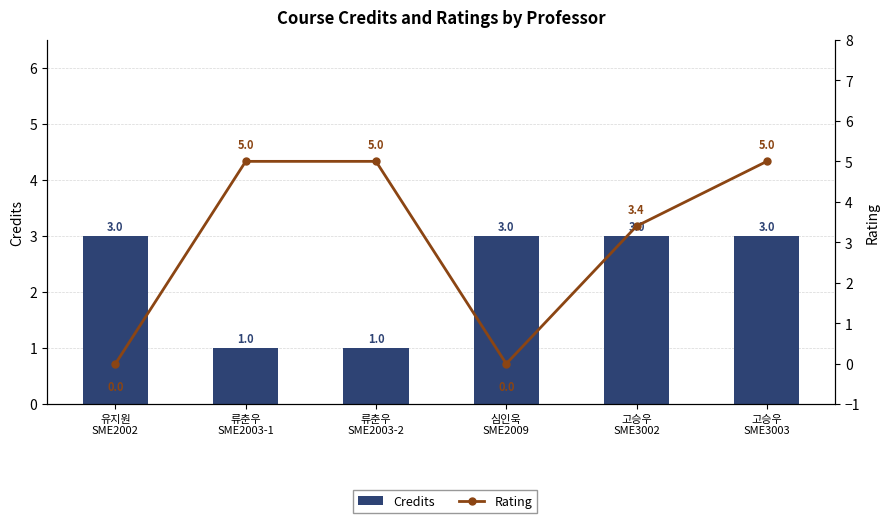

What is the difference between the maximum and minimum values in the Credits series?

2.0